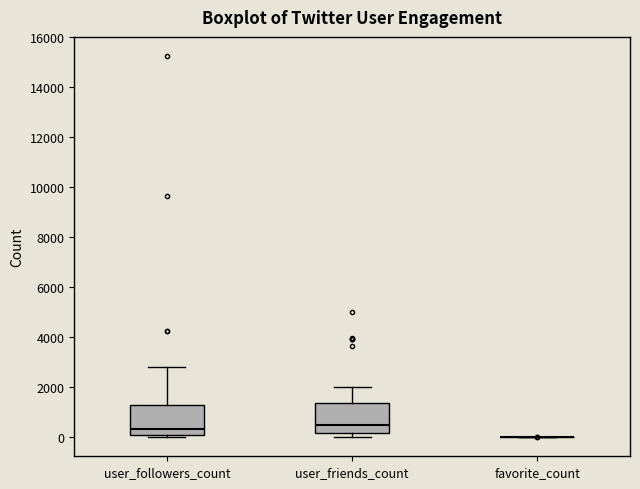

Where does the upper whisker of the box for user_followers_count end on the y-axis? The values are not printed on the chart, so give them approximately, as read against the axis.

2800